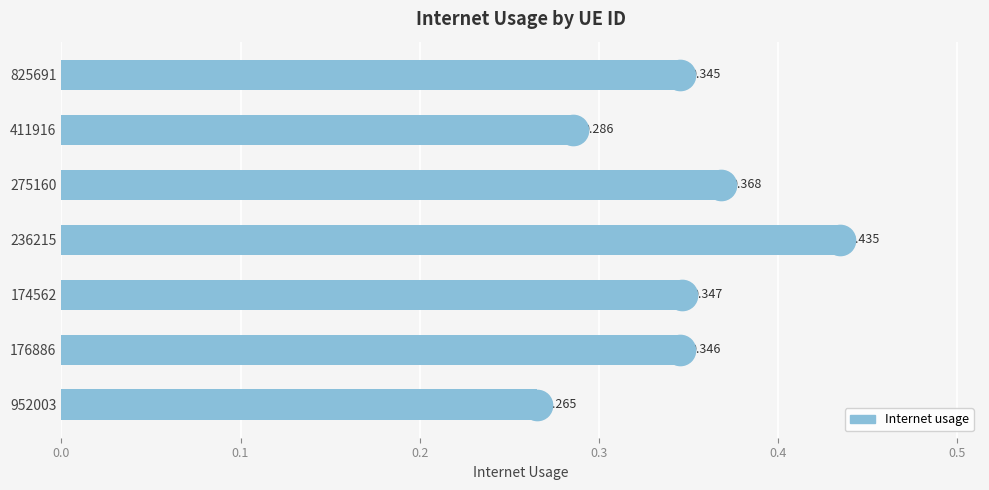

How many bars are there in total?

7